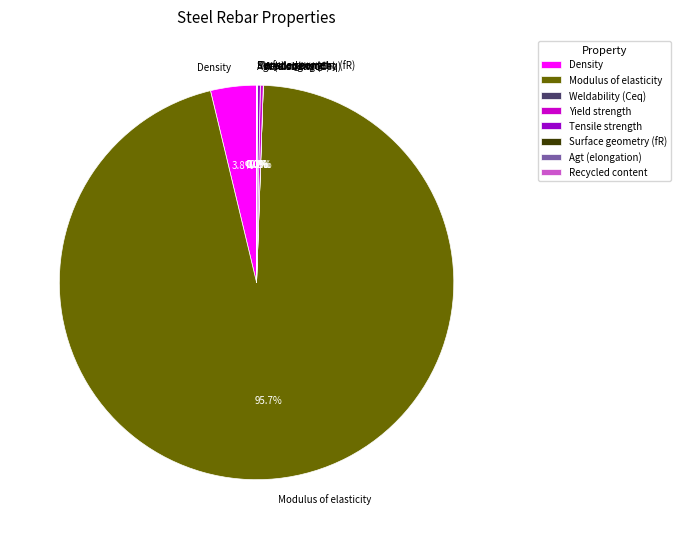

Is there any slice that represents more than half of the pie?

Yes